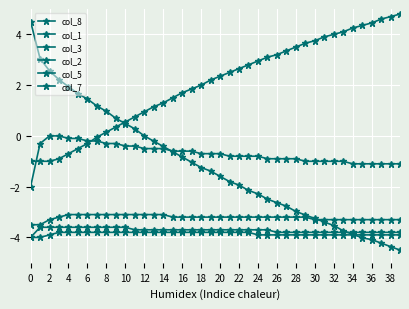

How many series are shown in this chart?

6